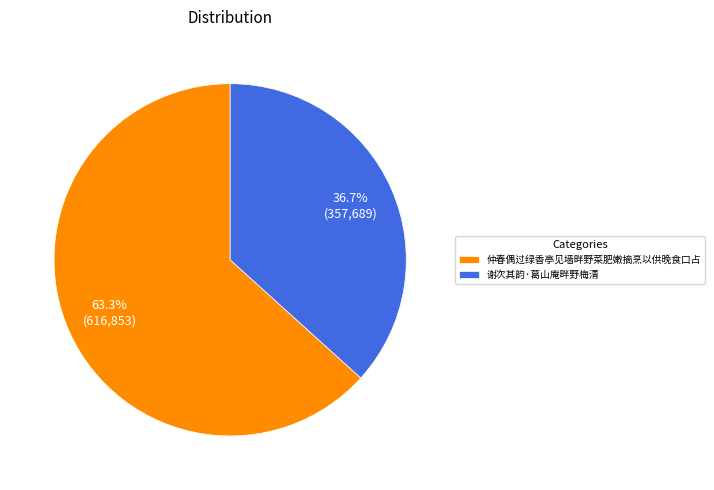

Which slice is the largest?

仲春偶过绿香亭见墙畔野菜肥嫩摘烹以供晚食口占